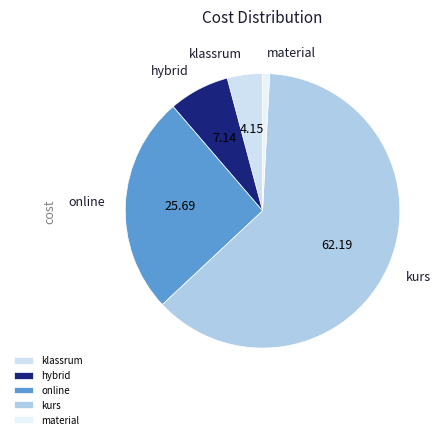

Is it true that kurs is 68% of the pie?

False